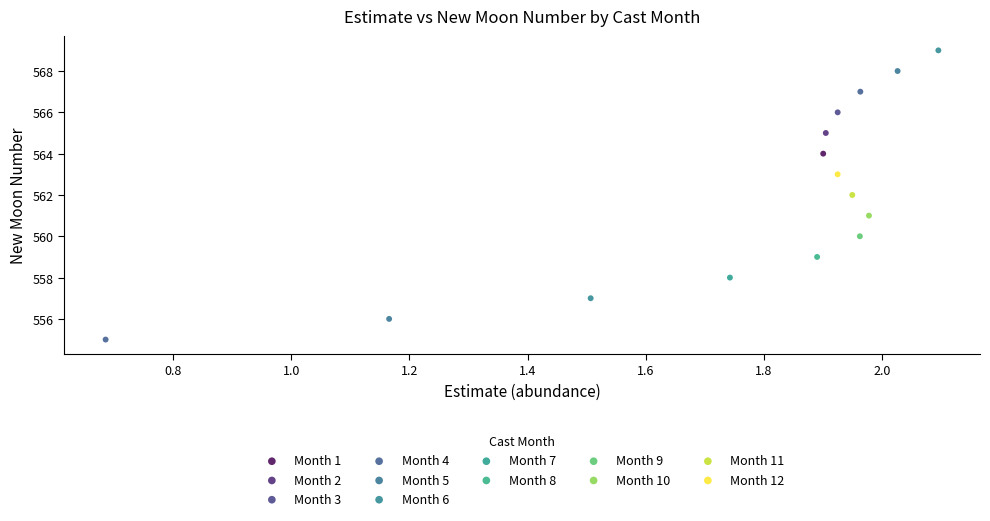

Which series contains the highest Y value?

Month 6